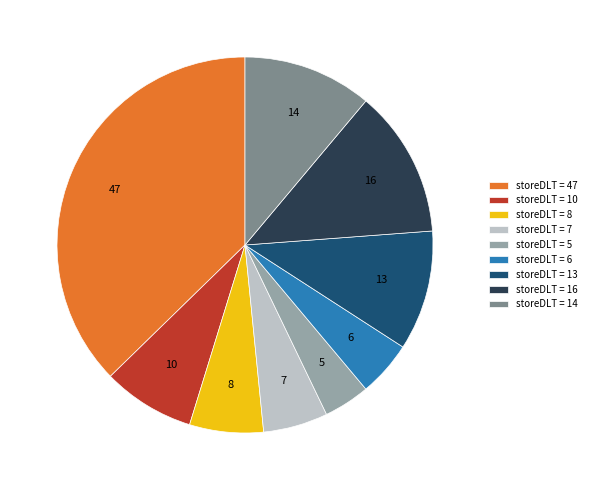

Which has a higher value, storeDLT = 5 or storeDLT = 10?

storeDLT = 10